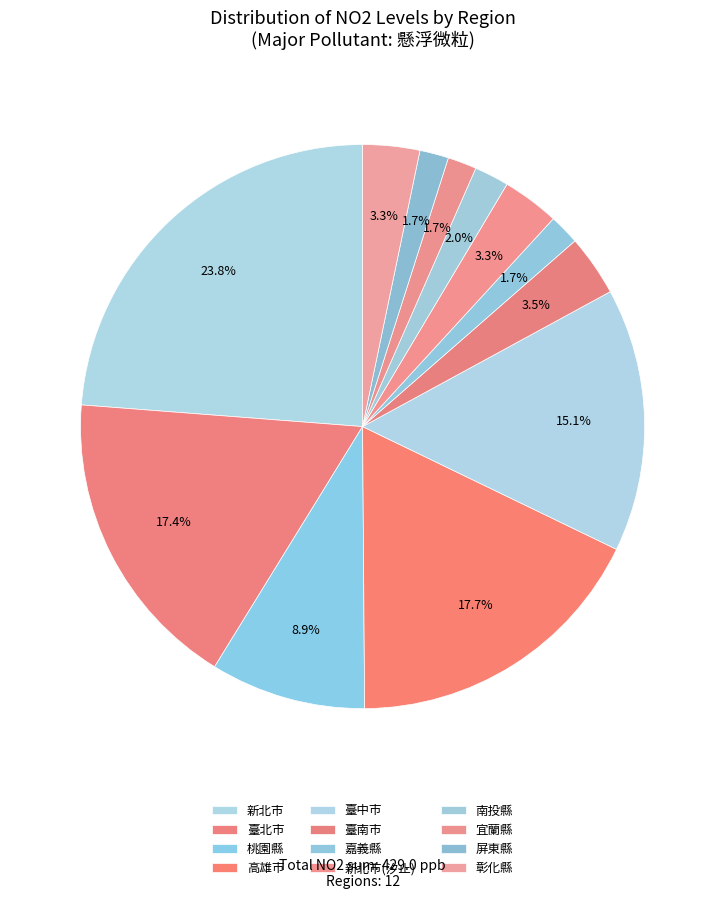

What is the largest slice in the pie chart?

新北市